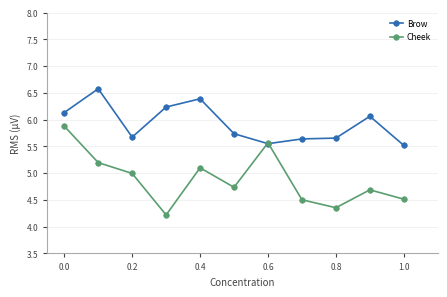

What is the value of the Brow point at the 11th from the left?

5.5